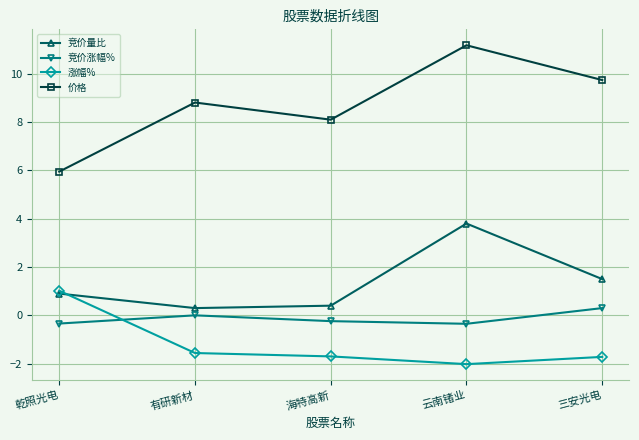

What is the difference between the 涨幅% values at 海特高新 and 有研新材?

0.1